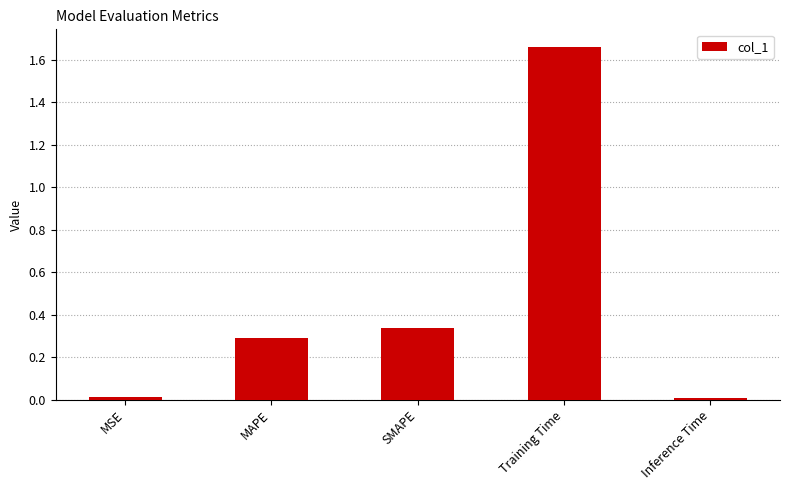

How many data points does each series have?

5